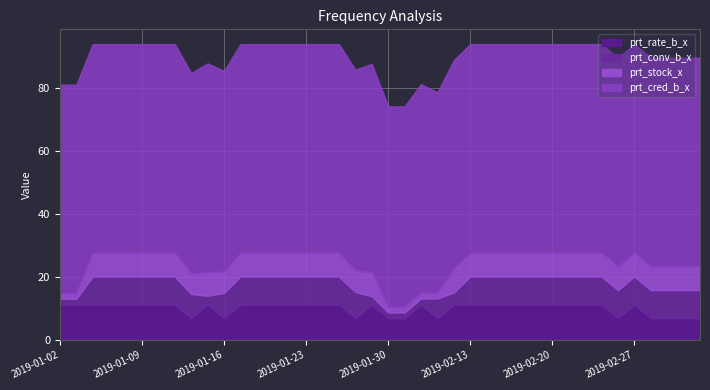

What is the difference between the maximum and minimum values in the prt_conv_b_x series?

7.1